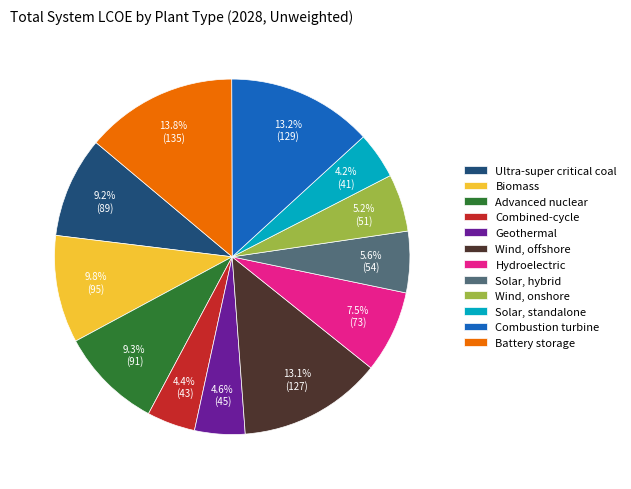

Which category has the biggest portion of the pie?

Battery storage